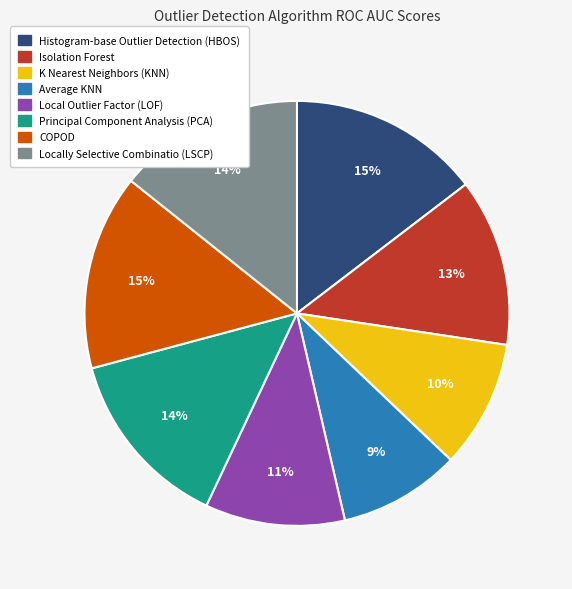

The Principal Component Analysis (PCA) slice represents 8% of the pie. True or false?

False